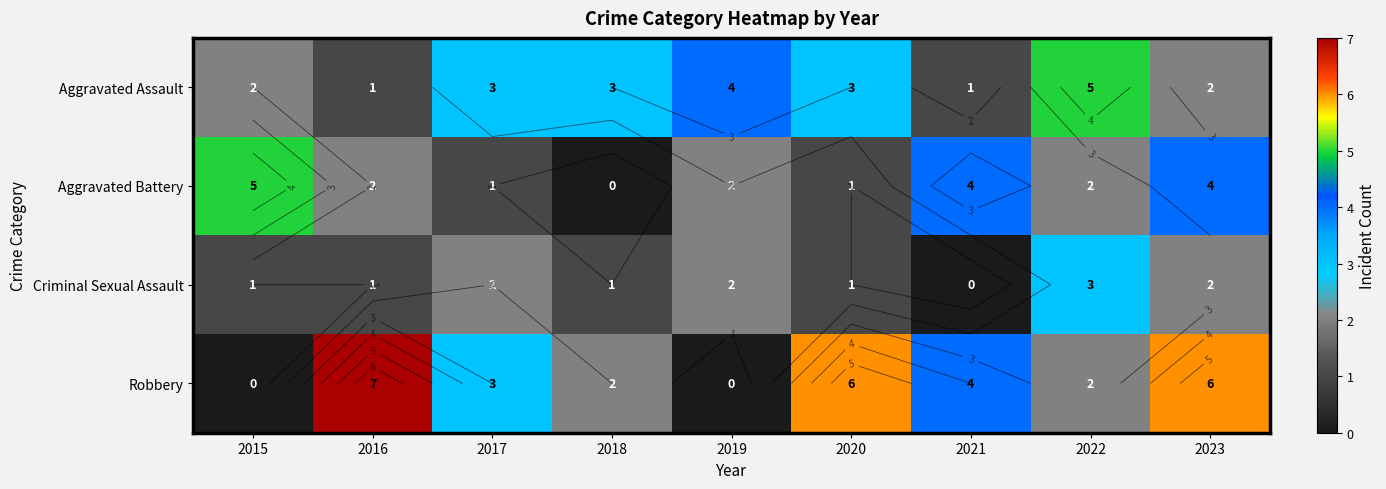

True or false: Aggravated Assault has a value of 3 at 2017.

True